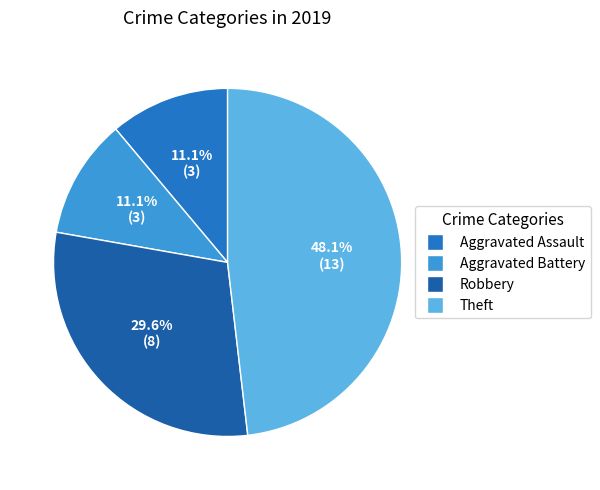

Does any single category account for the majority?

No